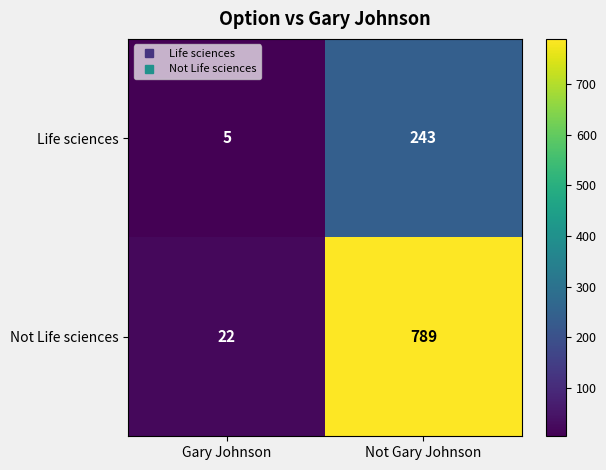

Which series has the largest total across all categories?

Not Life sciences